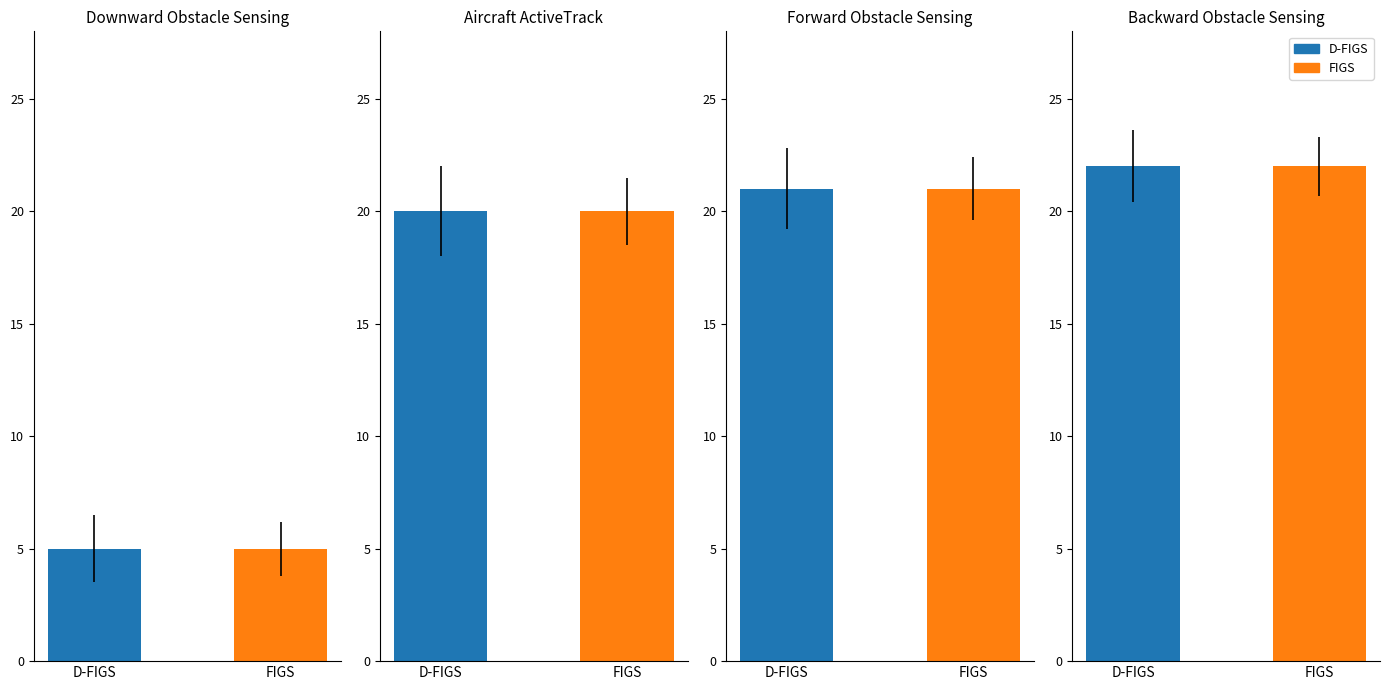

Is the value of FIGS at Forward Obstacle Sensing greater than the value of D-FIGS at Forward Obstacle Sensing?

No